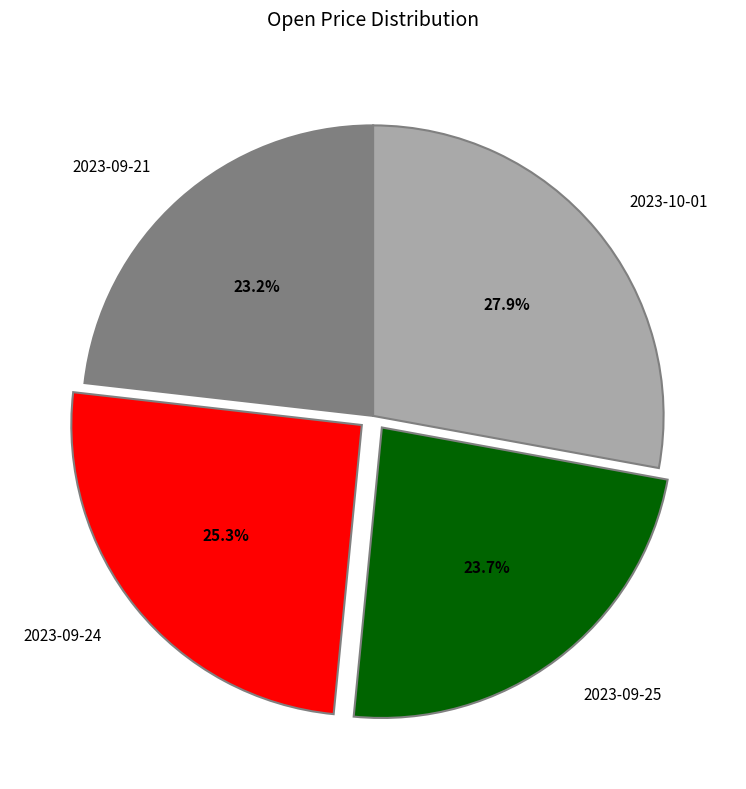

What percentage is the 2023-10-01 slice, to the nearest percent?

28%